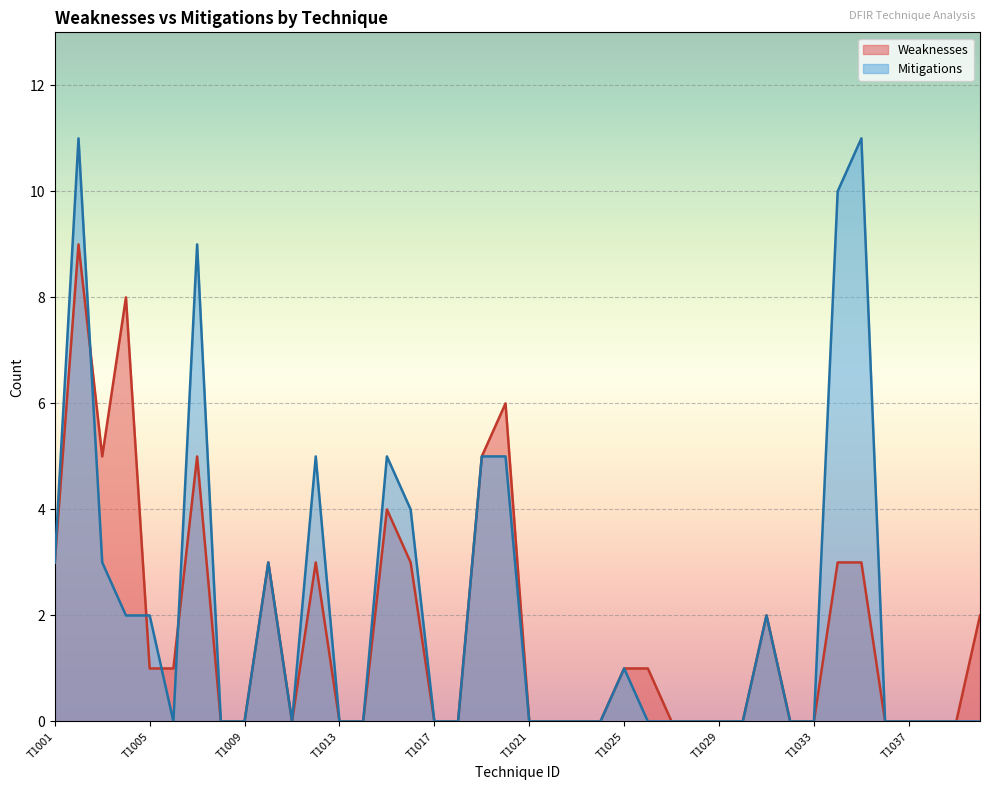

Reading left to right, extract all data points from this chart.

Weaknesses: T1001=3	T1002=9	T1003=5	T1004=8	T1005=1	T1006=1	T1007=5	T1008=0	T1009=0	T1010=3	T1011=0	T1012=3	T1013=0	T1014=0	T1015=4	T1016=3	T1017=0	T1018=0	T1019=5	T1020=6	T1021=0	T1022=0	T1023=0	T1024=0	T1025=1	T1026=1	T1027=0	T1028=0	T1029=0	T1030=0	T1031=2	T1032=0	T1033=0	T1034=3	T1035=3	T1036=0	T1037=0	T1038=0	T1039=0	T1040=2
Mitigations: T1001=3	T1002=11	T1003=3	T1004=2	T1005=2	T1006=0	T1007=9	T1008=0	T1009=0	T1010=3	T1011=0	T1012=5	T1013=0	T1014=0	T1015=5	T1016=4	T1017=0	T1018=0	T1019=5	T1020=5	T1021=0	T1022=0	T1023=0	T1024=0	T1025=1	T1026=0	T1027=0	T1028=0	T1029=0	T1030=0	T1031=2	T1032=0	T1033=0	T1034=10	T1035=11	T1036=0	T1037=0	T1038=0	T1039=0	T1040=0